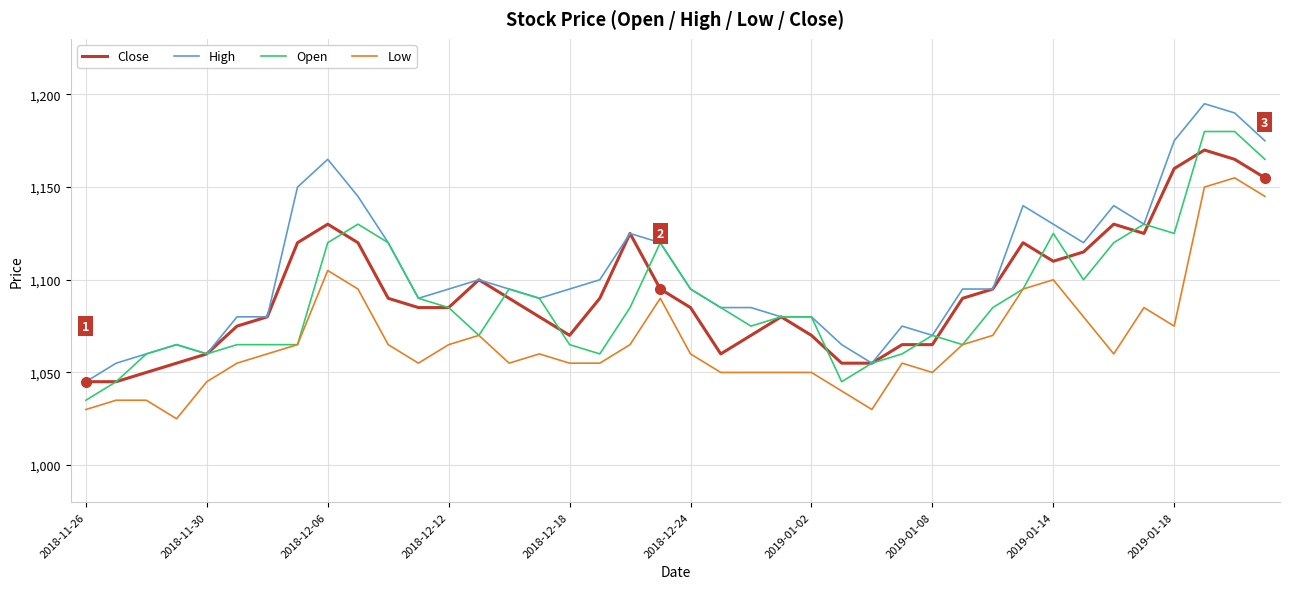

List the series in order of their peak value, lowest first.

Low, Close, Open, High